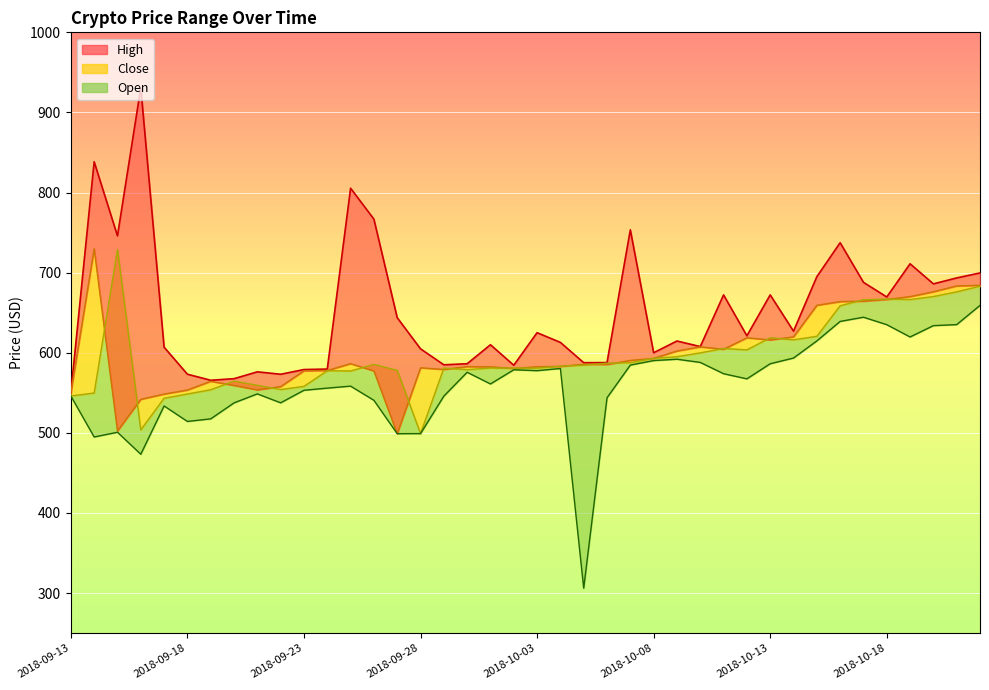

In Close line, how many points are higher than both neighbors (excluding endpoints)?

8